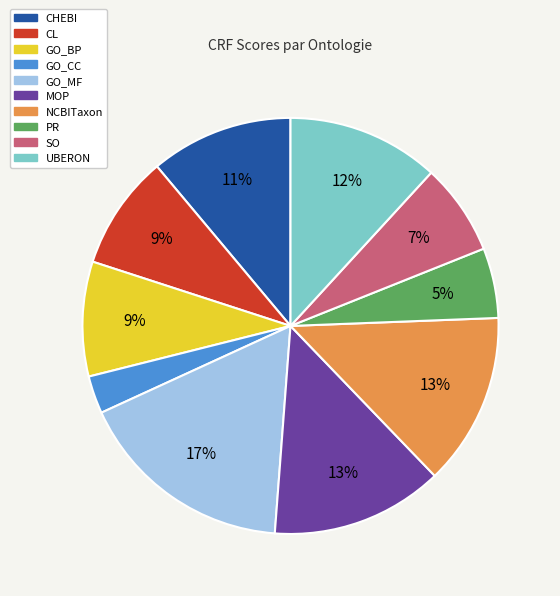

To the nearest percent, what portion does NCBITaxon represent?

13%